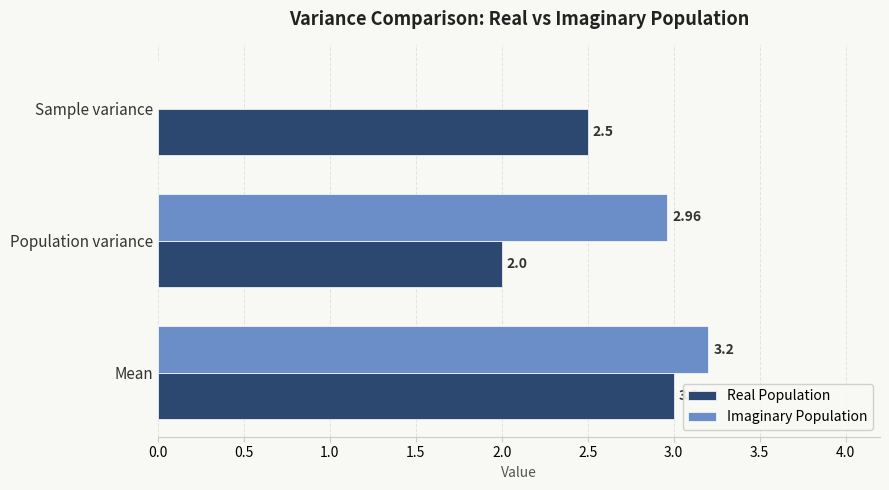

Where is Imaginary Population nearest to the value 1?

Sample variance